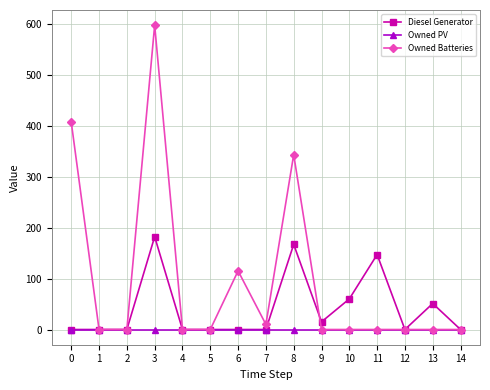

True or false: Owned Batteries has more than 1 points higher than both neighbors.

True